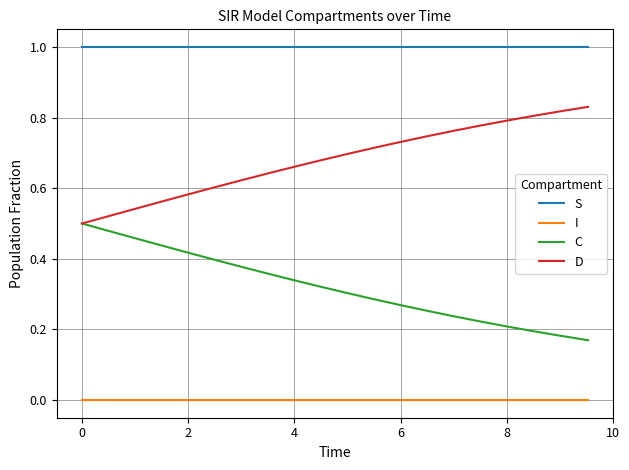

How many lines are shown in the chart?

4